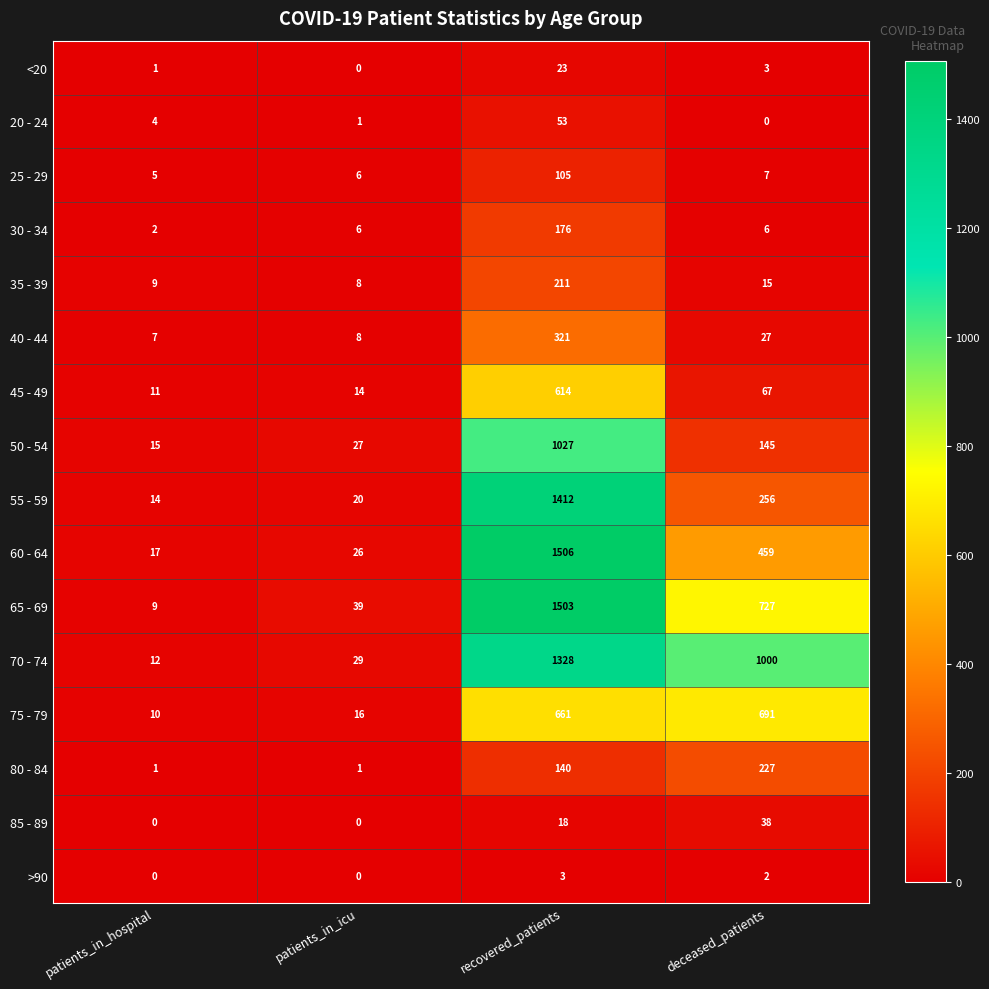

Rank the series by their maximum value, from lowest to highest.

>90, <20, 85 - 89, 20 - 24, 25 - 29, 30 - 34, 35 - 39, 80 - 84, 40 - 44, 45 - 49, 75 - 79, 50 - 54, 70 - 74, 55 - 59, 65 - 69, 60 - 64